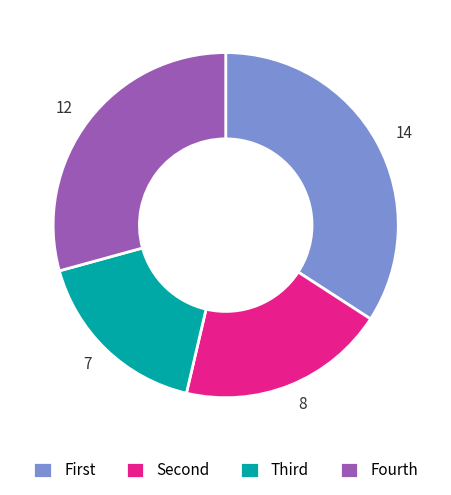

Combined, do 8 and 7 account for over 50%?

No